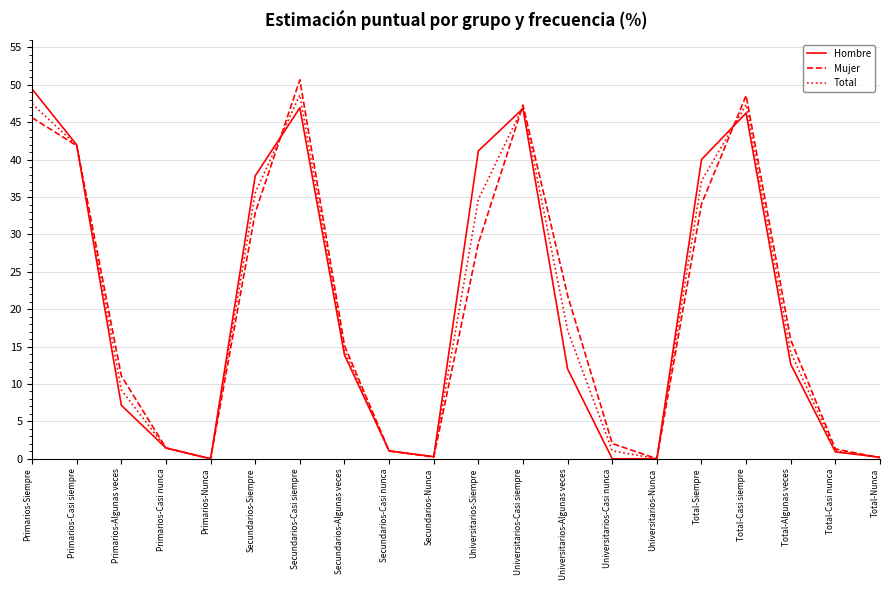

Which category has the highest value in the Mujer series?

Secundarios-Casi siempre